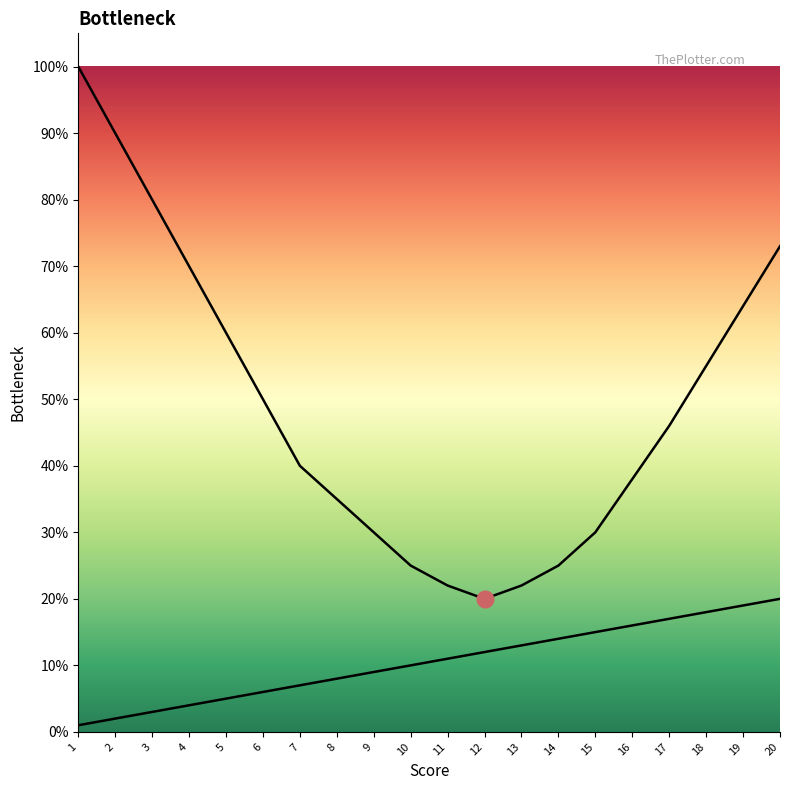

Reading right to left, list all the values displayed in this chart.

series_1: 20	19	18	17	16	15	14	13	12	11	10	9	8	7	6	5	4	3	2	1
series_2: 73	64	55	46	38	30	25	22	20	22	25	30	35	40	50	60	70	80	90	100